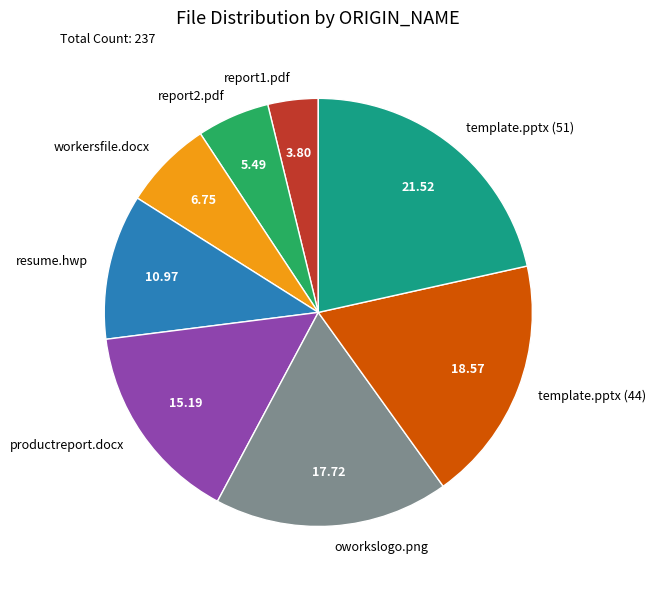

Rank the categories by value from highest to lowest.

template.pptx (51), template.pptx (44), oworkslogo.png, productreport.docx, resume.hwp, workersfile.docx, report2.pdf, report1.pdf